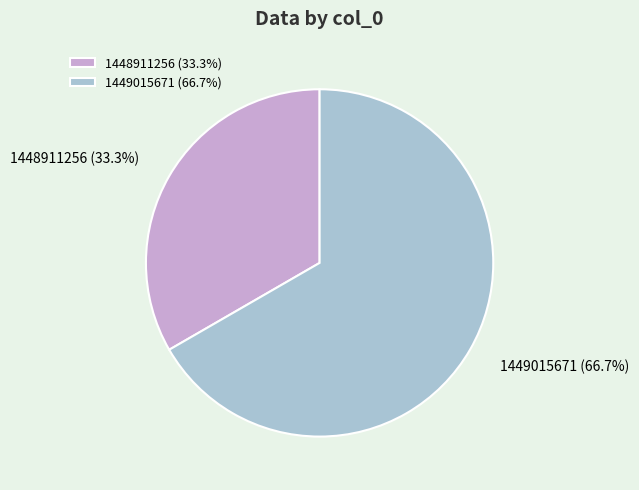

Is the sum of 1448911256 (33.3%) and 1449015671 (66.7%) greater than half?

Yes